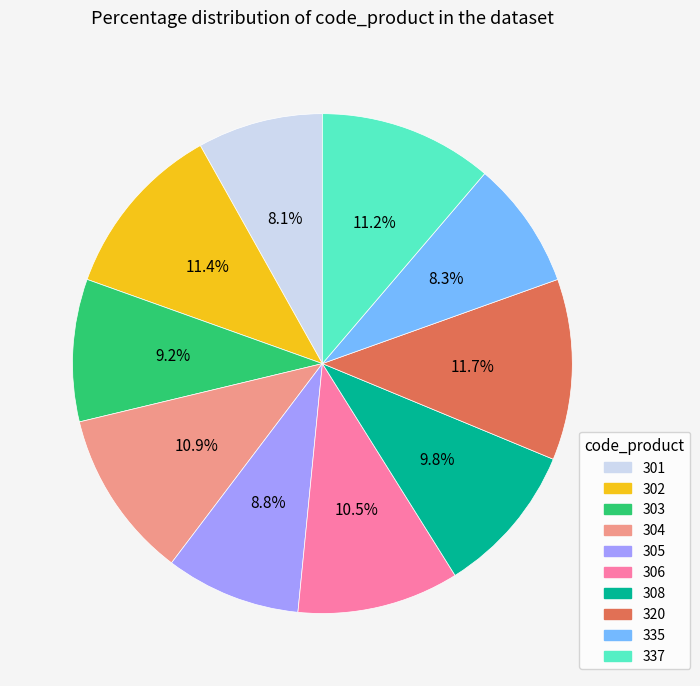

Is 335 the majority of the pie?

No